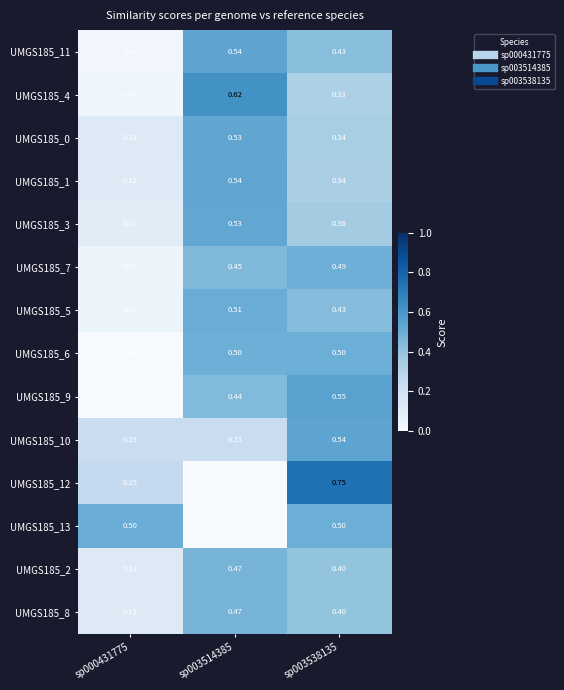

Is the value of UMGS185_7 at sp000431775 greater than the value of UMGS185_4 at sp000431775?

Yes